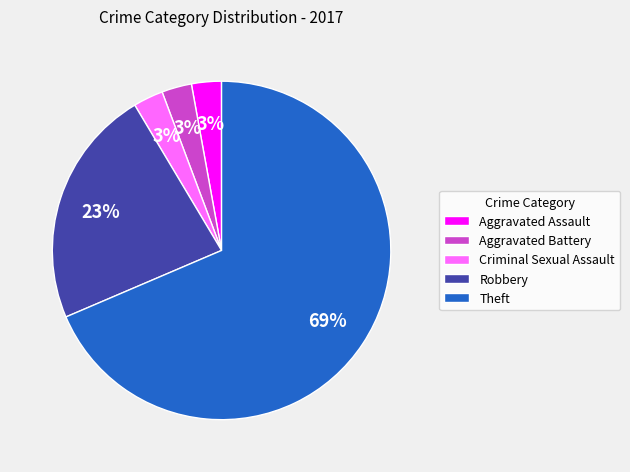

To the nearest percent, what is the combined percentage of Criminal Sexual Assault and Aggravated Battery?

6%